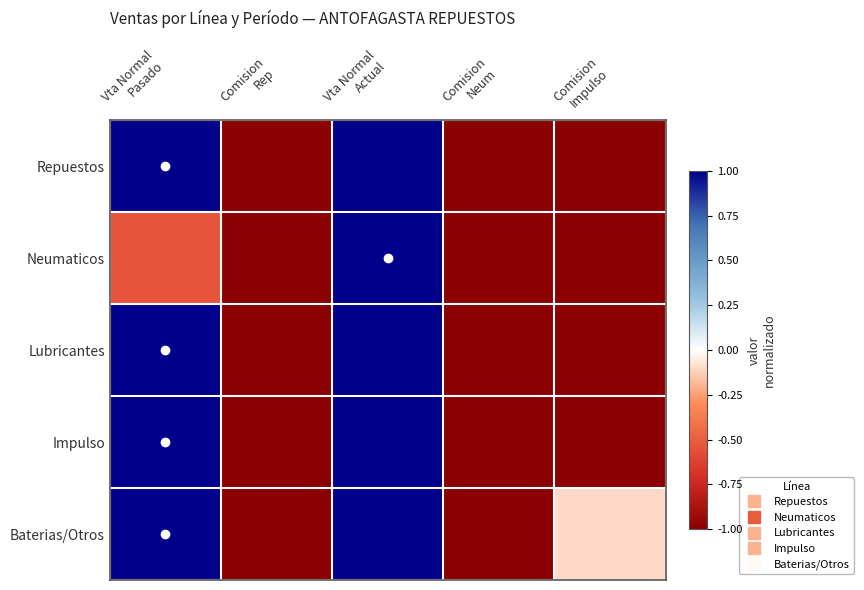

Which category has the highest value across all series?

Vta Normal
Pasado